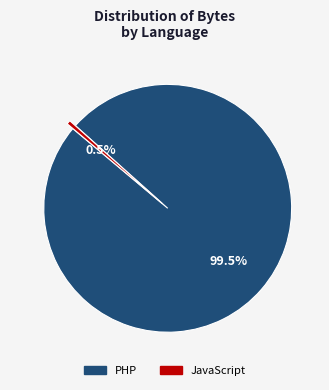

How many segments does this pie chart have?

2